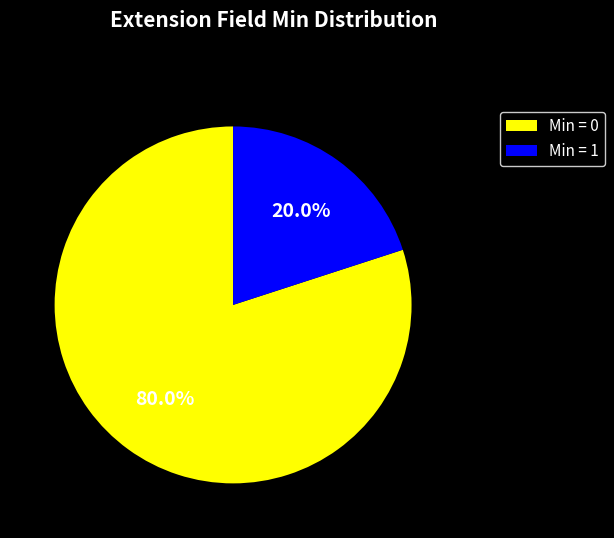

Between Min = 0 and Min = 1, which is larger?

Min = 0